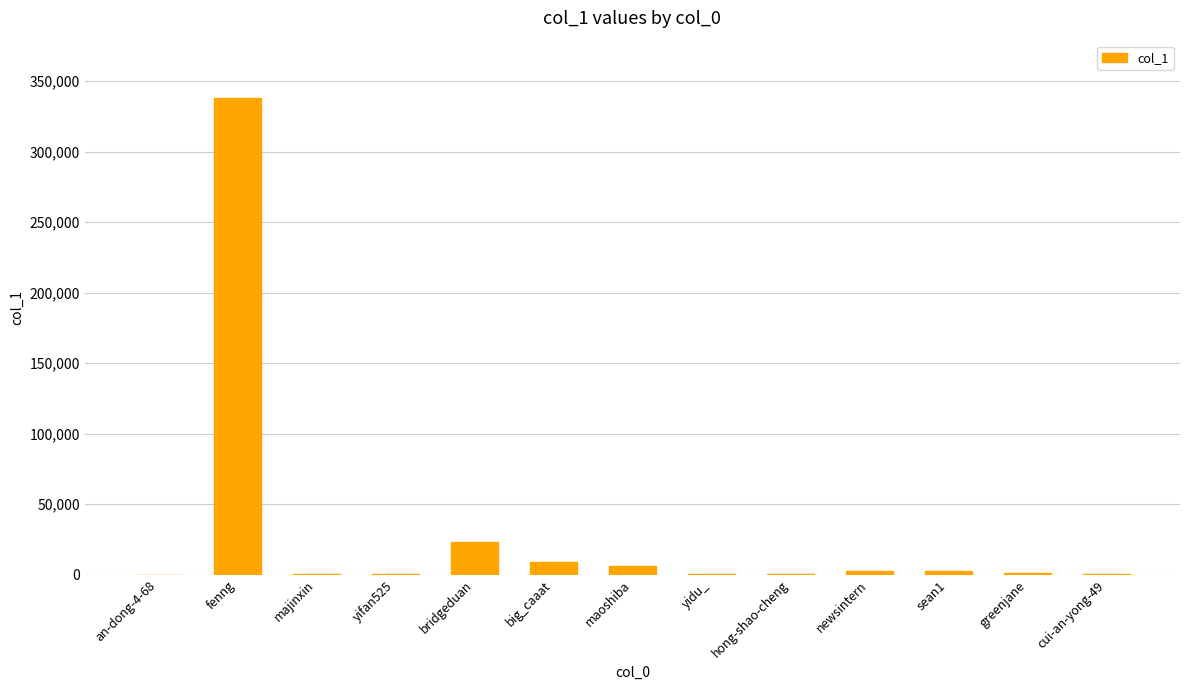

Which has a higher value, majinxin or fenng?

fenng